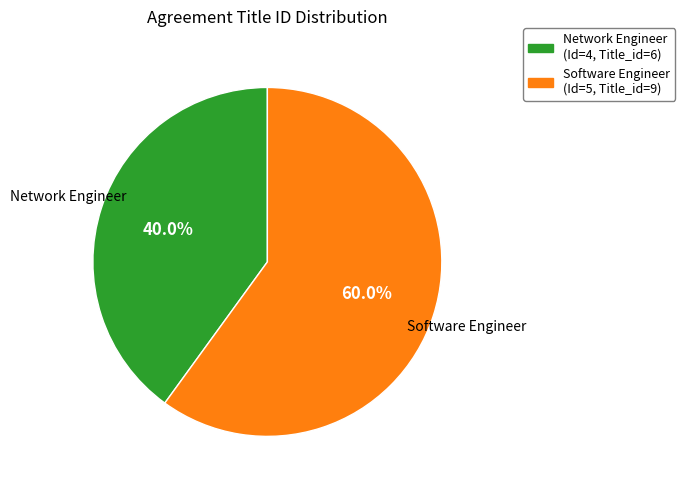

Is there a majority slice in this chart?

Yes